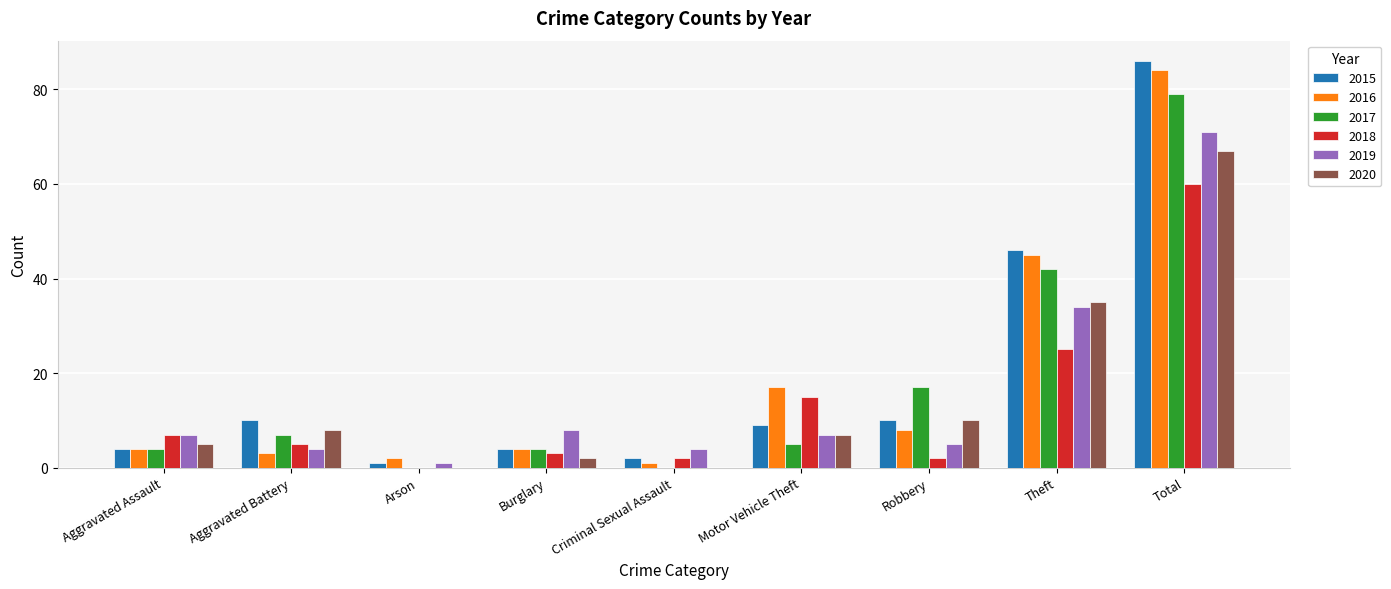

What value does the 2020 series have at Total, to the nearest 10?

70